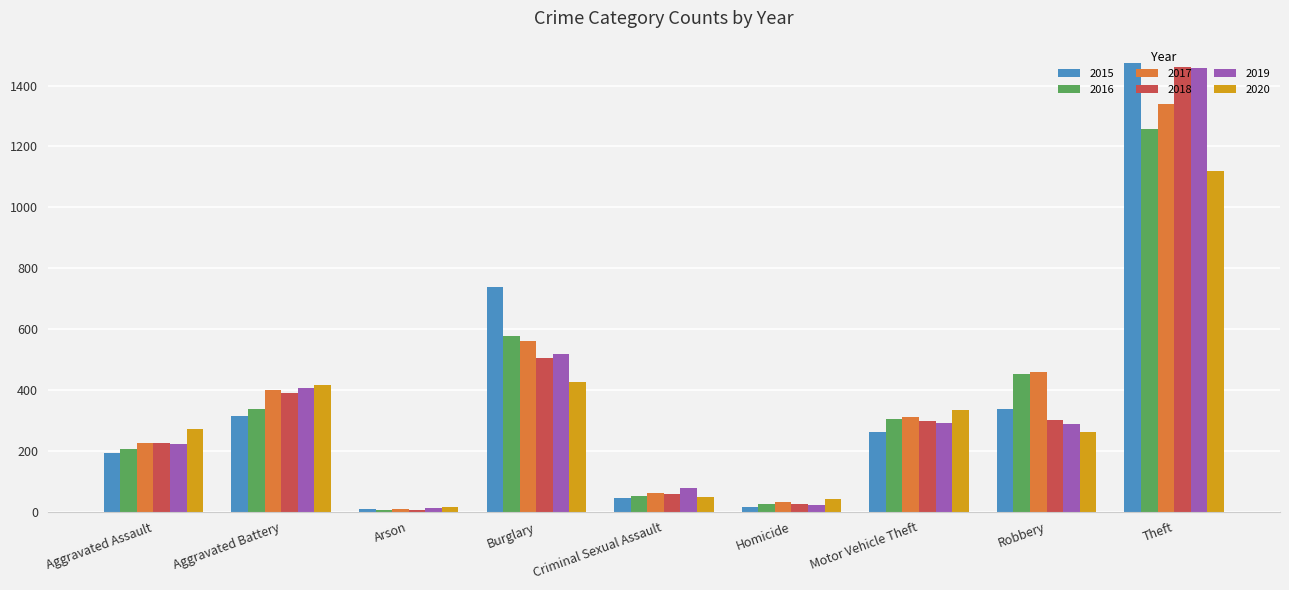

True or false: 2015 has a value of 310 at Aggravated Assault.

False